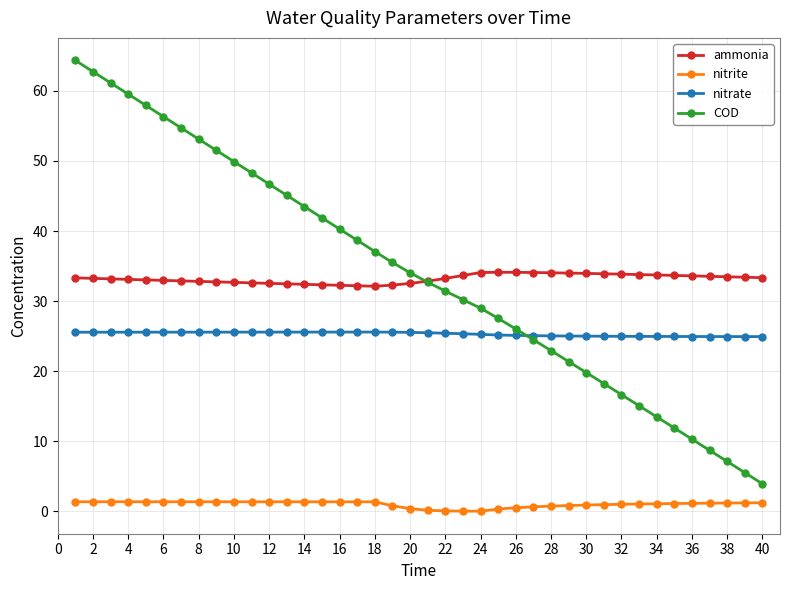

True or false: ammonia and nitrite cross at least once.

False